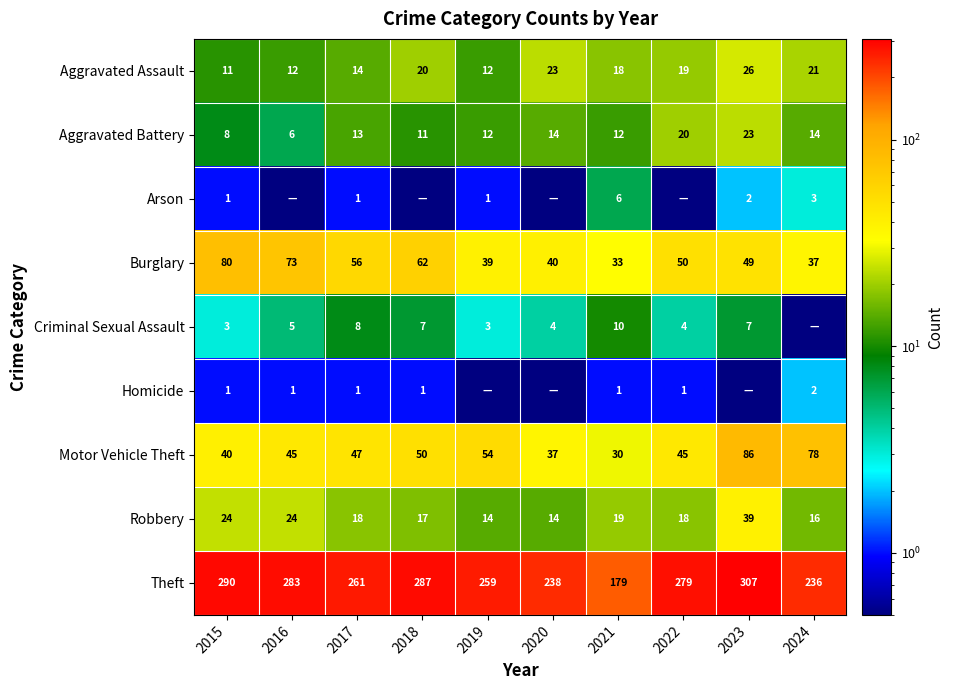

What is the difference between the highest and lowest values at 2015?

289.0